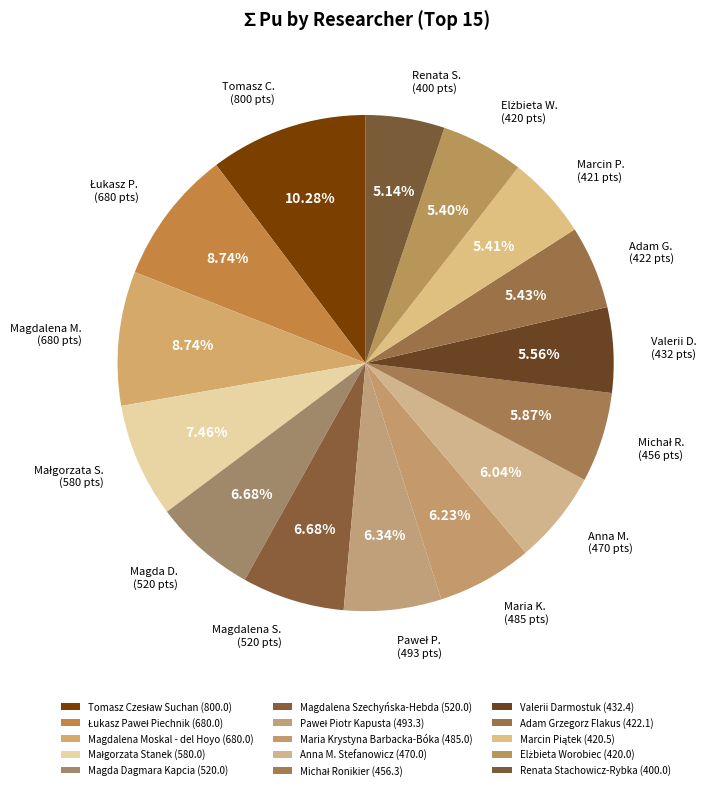

What is the smallest slice in the pie chart?

Renata Stachowicz-Rybka